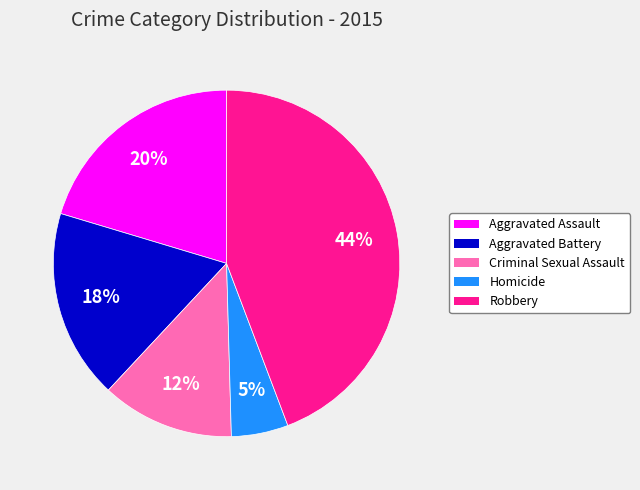

Between Aggravated Assault and Criminal Sexual Assault, which is larger?

Aggravated Assault